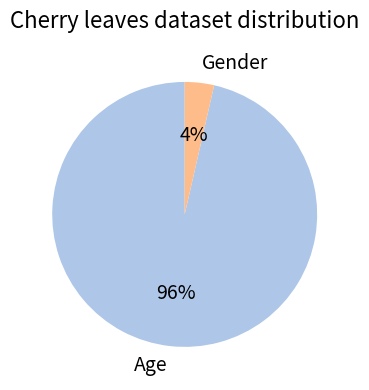

To the nearest percent, what percentage of the pie is Gender?

4%